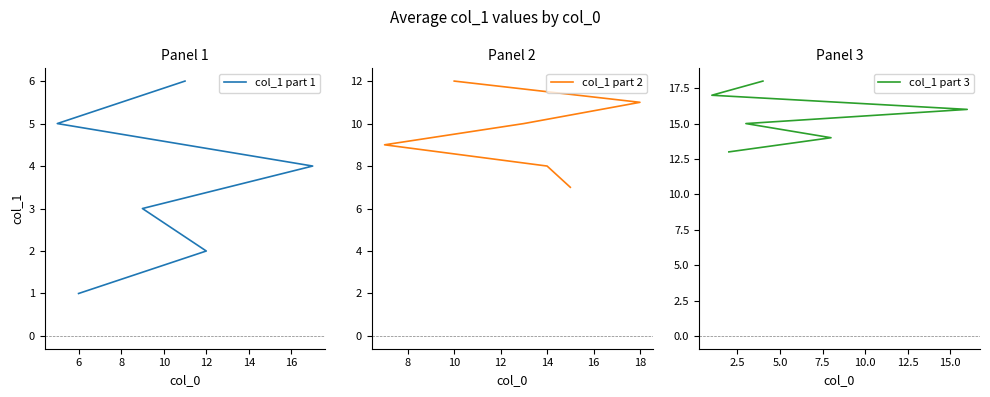

The col_1 part 2 series shows 2 at 14. True or false?

False